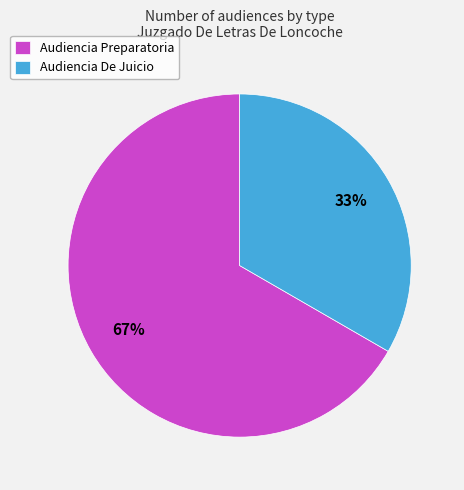

Does Audiencia Preparatoria represent more than half of the total?

Yes